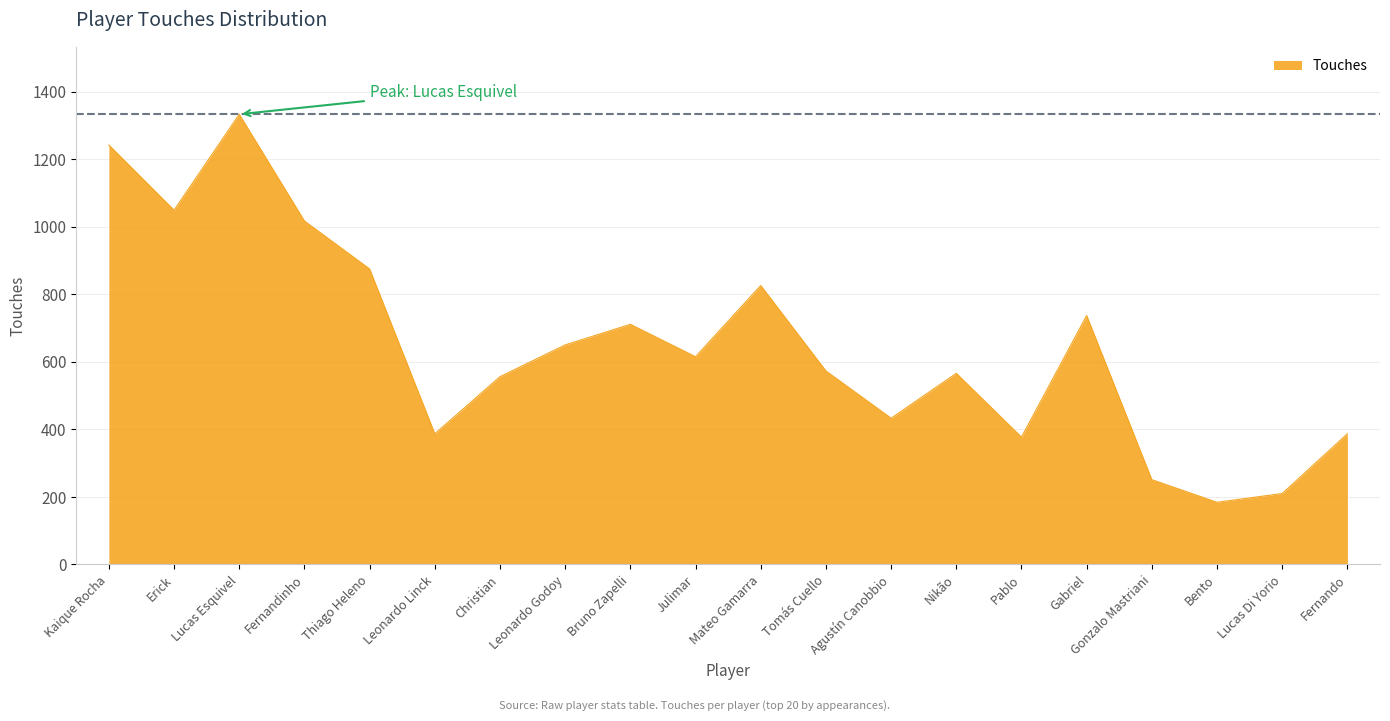

Which has a higher value, Fernandinho or Tomás Cuello?

Fernandinho